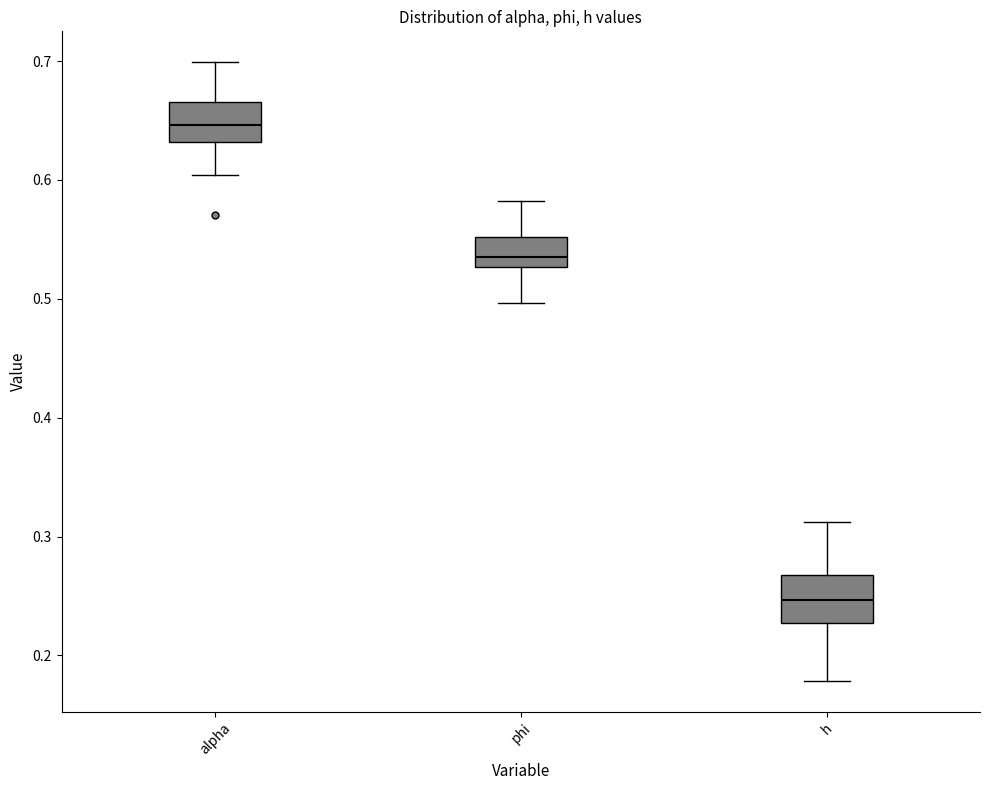

Where does the median line of the box for alpha sit on the y-axis? The values are not printed on the chart, so give them approximately, as read against the axis.

0.65